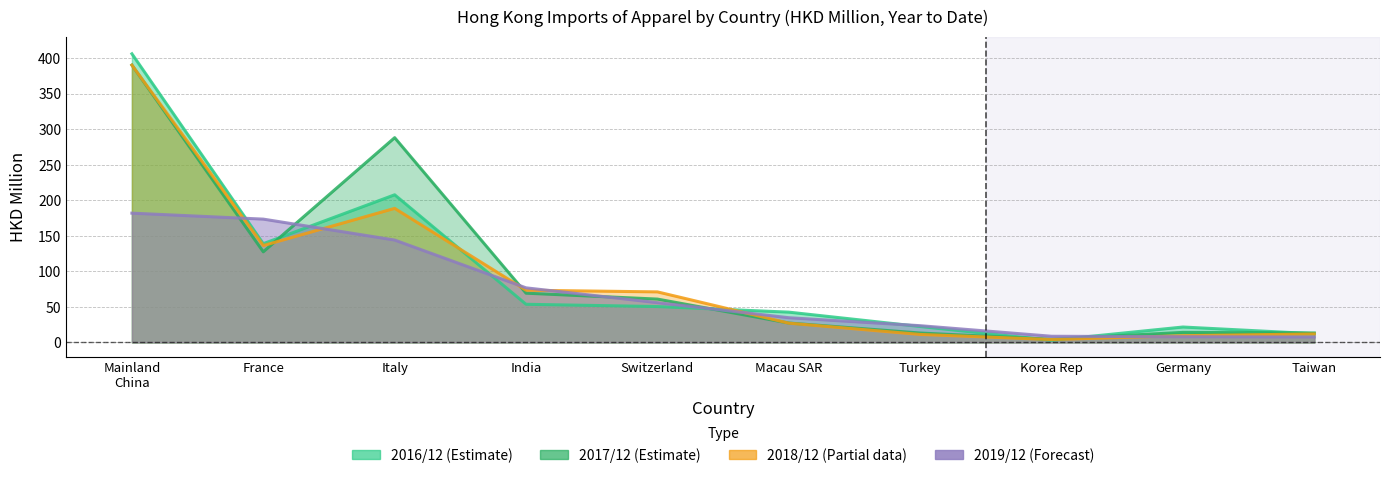

In 201712, how many points are lower than both neighbors (excluding endpoints)?

2